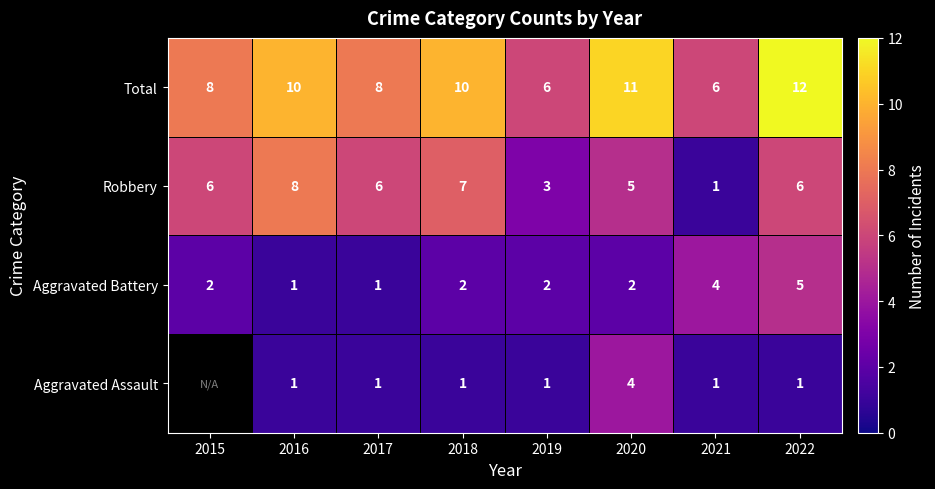

How many categories are shown in the chart?

8